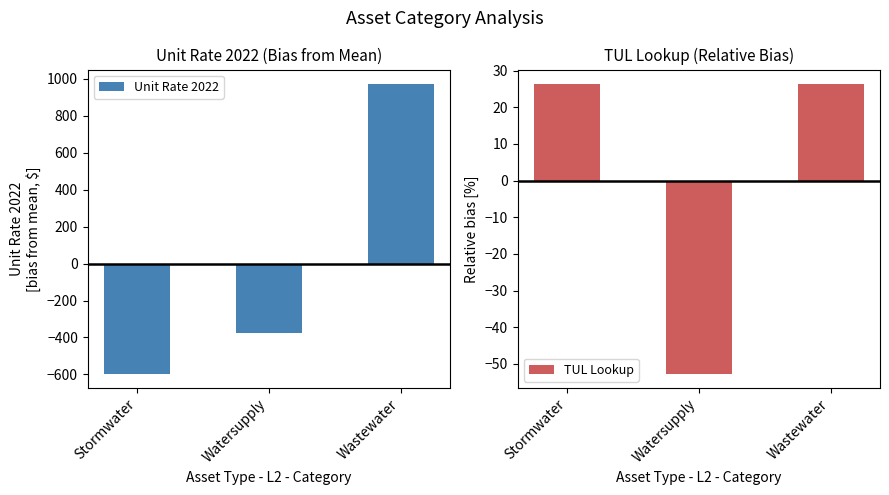

Is the value of TUL Lookup at Watersupply greater than the value of Unit Rate 2022 at Wastewater?

No